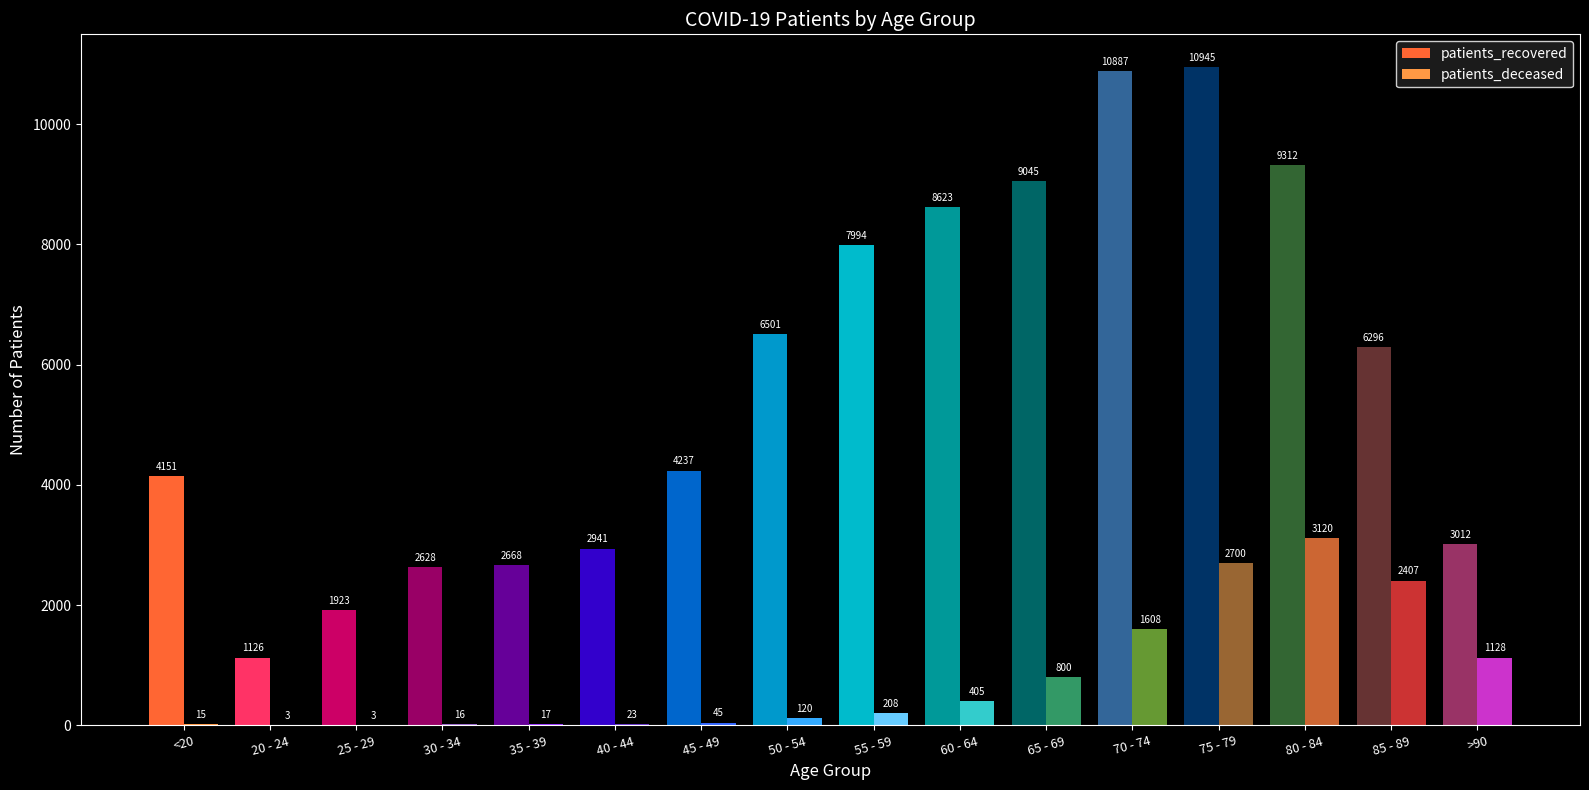

Which category has the highest value in the patients_deceased series?

80 - 84